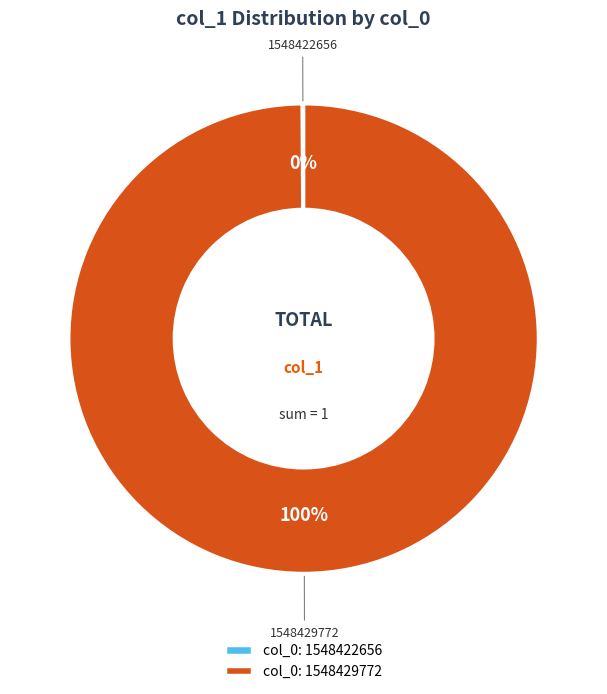

To the nearest percent, what is the average slice percentage?

50%